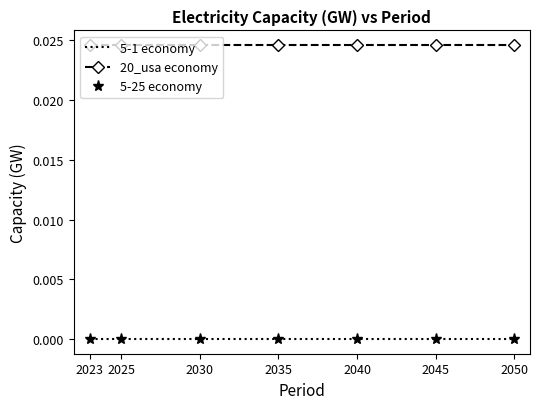

At which category is the sum across all series the highest?

2023